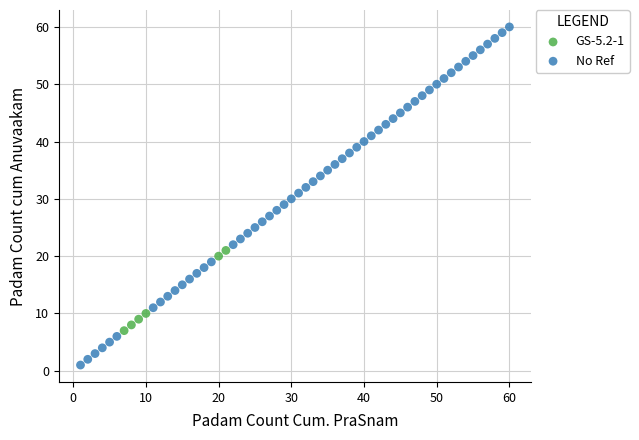

Which series reaches the maximum Y coordinate?

No Ref